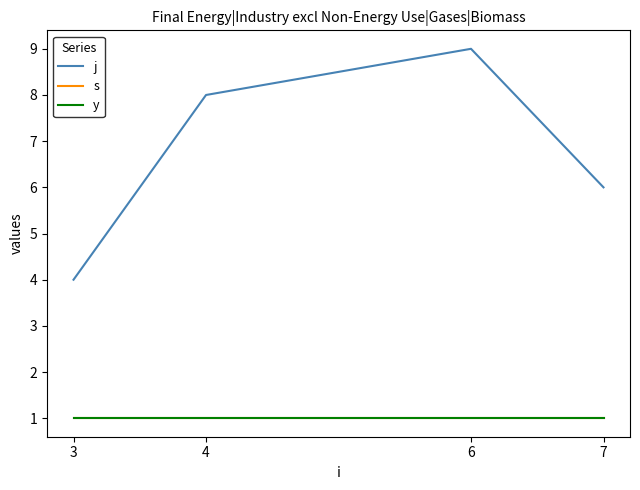

Reading left to right, extract all data points from this chart.

j: 3=4	4=8	6=9	7=6
s: 3=1	4=1	6=1	7=1
y: 3=1	4=1	6=1	7=1